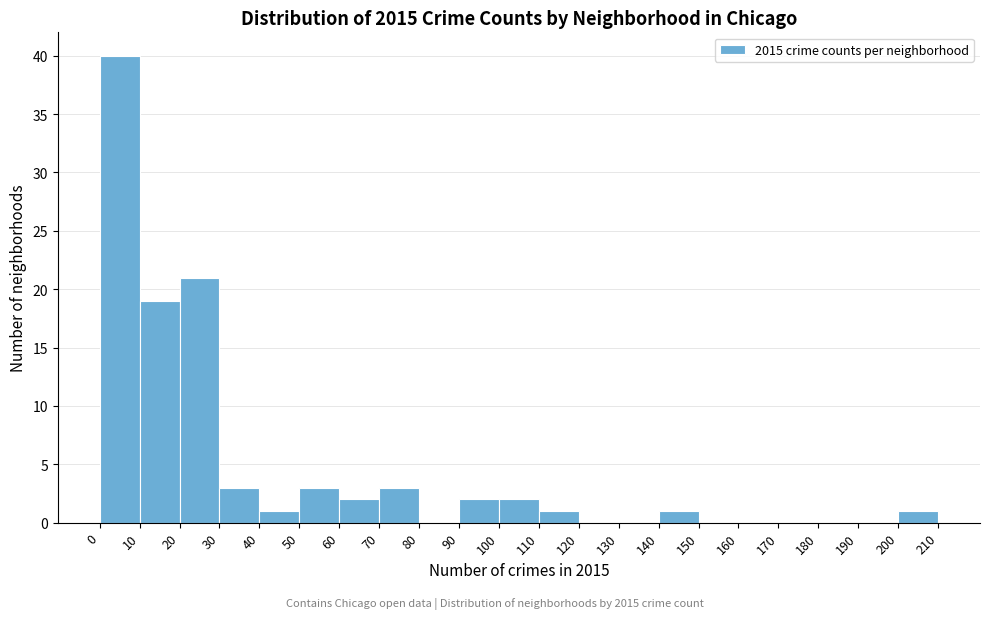

Reading left to right, list every bar in this chart as the range it spans on the x-axis followed by its height. The values are not printed on the chart, so give them approximately, as read against the axis.

0 to 10: 40
10 to 20: 19
20 to 30: 21
30 to 40: 3
40 to 50: 1
50 to 60: 3
60 to 70: 2
70 to 80: 3
80 to 90: 0
90 to 100: 2
100 to 110: 2
110 to 120: 1
120 to 130: 0
130 to 140: 0
140 to 150: 1
150 to 160: 0
160 to 170: 0
170 to 180: 0
180 to 190: 0
190 to 200: 0
200 to 210: 1